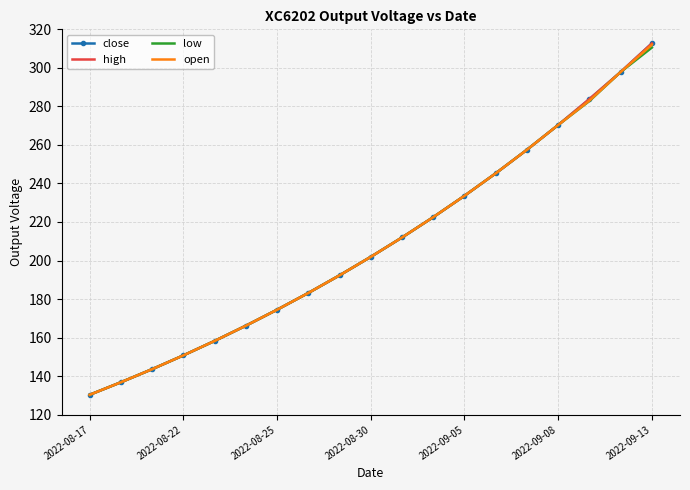

How many values in the close series exceed 201?

10